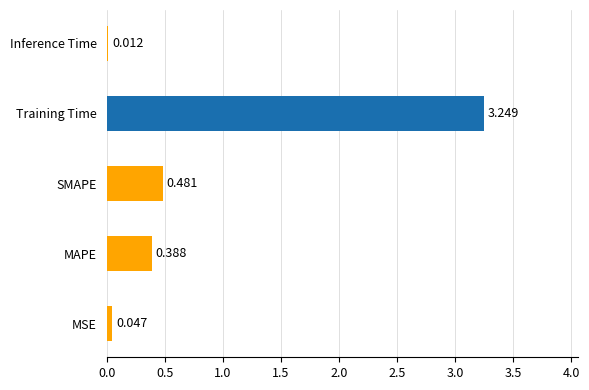

Rank the categories by value from highest to lowest.

Training Time, SMAPE, MAPE, MSE, Inference Time